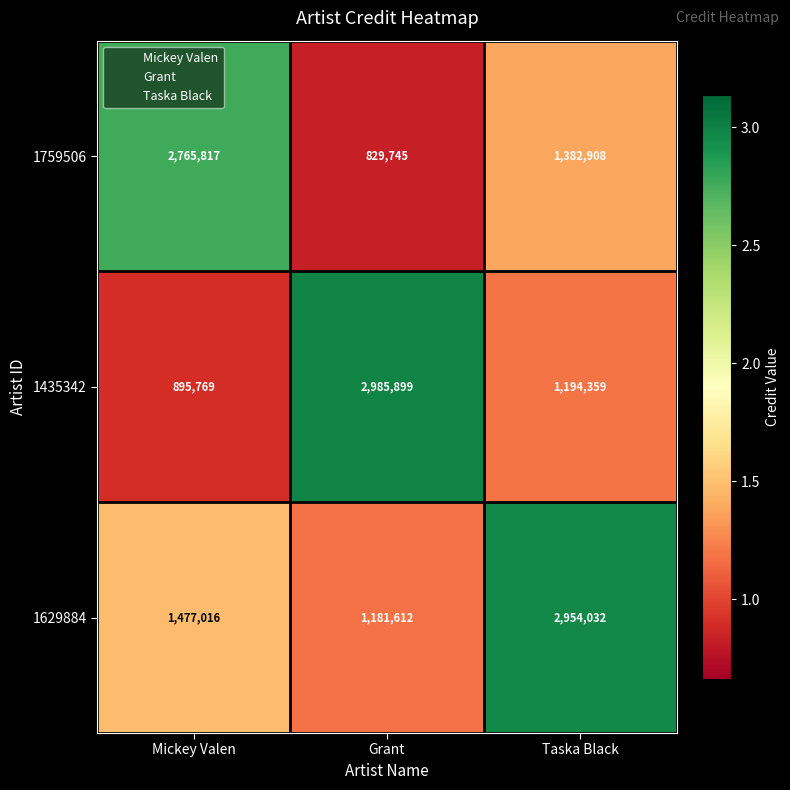

How many 1629884 values are between 1181612 and 2954032?

3